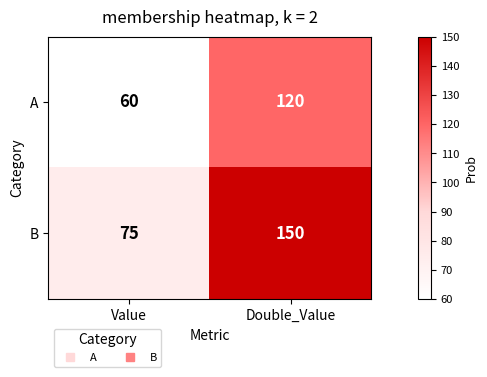

Which category has the highest value across all series?

Double_Value